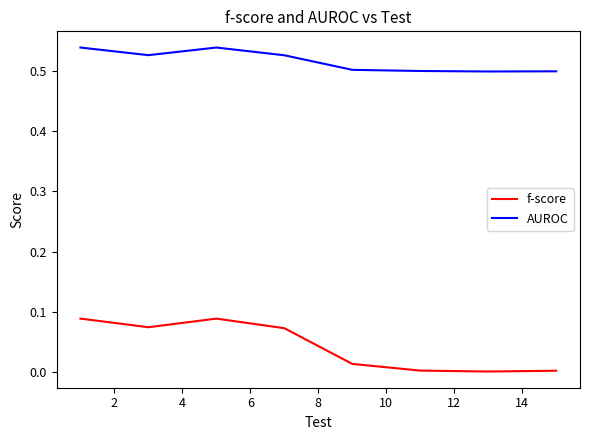

Which series has the widest spread of values?

f-score